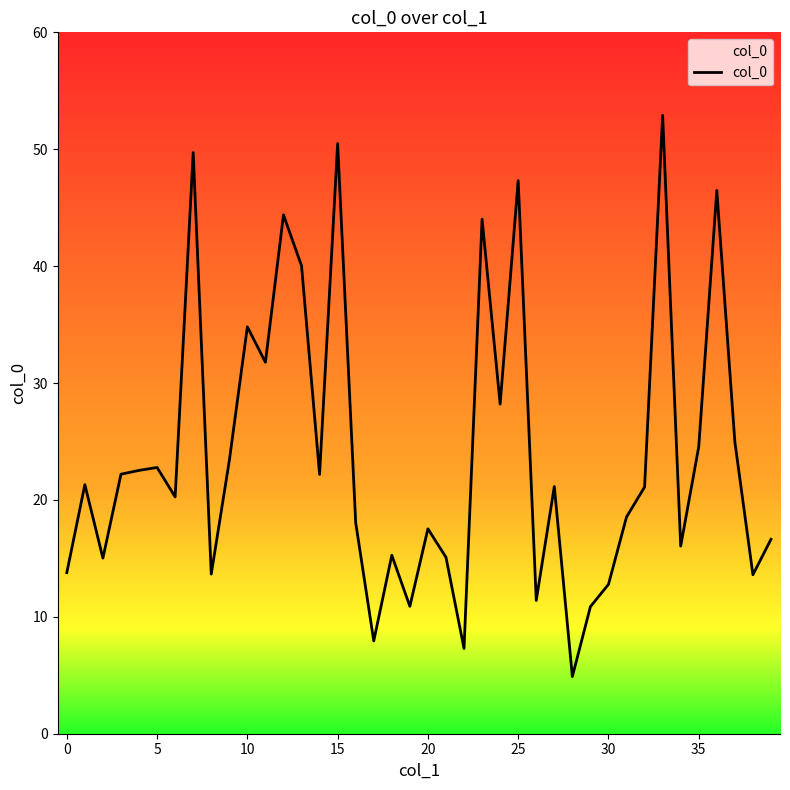

True or false: there are more than 1 points higher than both neighbors.

True